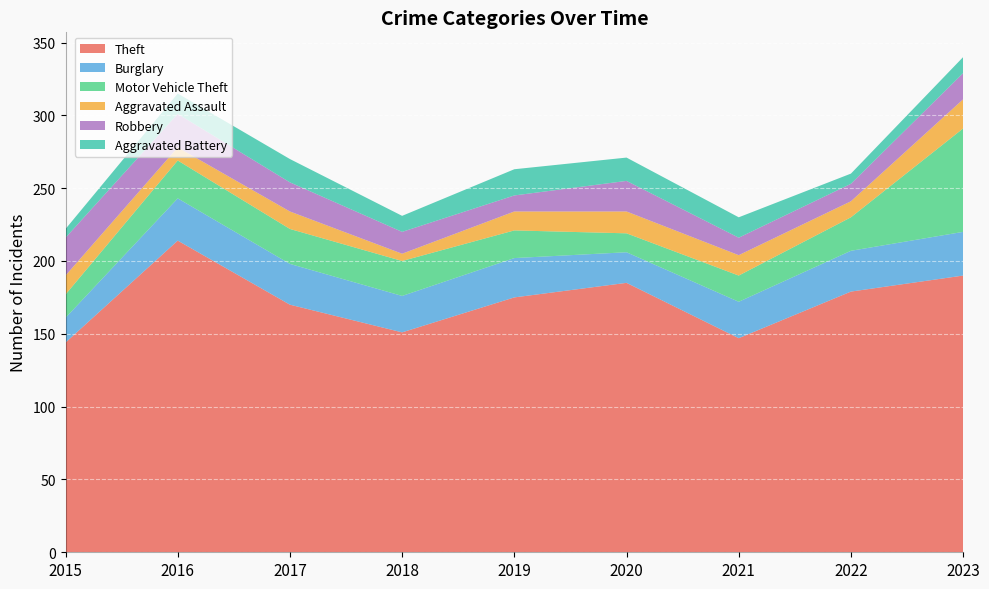

Reading left to right, list all the values displayed in this chart.

Theft: 2015=144	2016=214	2017=170	2018=151	2019=175	2020=185	2021=147	2022=179	2023=190
Burglary: 2015=17	2016=29	2017=28	2018=25	2019=27	2020=21	2021=25	2022=28	2023=30
Motor Vehicle Theft: 2015=16	2016=26	2017=24	2018=24	2019=19	2020=13	2021=18	2022=23	2023=71
Aggravated Assault: 2015=13	2016=9	2017=12	2018=5	2019=13	2020=15	2021=14	2022=11	2023=20
Robbery: 2015=26	2016=23	2017=20	2018=15	2019=11	2020=21	2021=12	2022=12	2023=18
Aggravated Battery: 2015=6	2016=14	2017=16	2018=11	2019=18	2020=16	2021=14	2022=7	2023=11